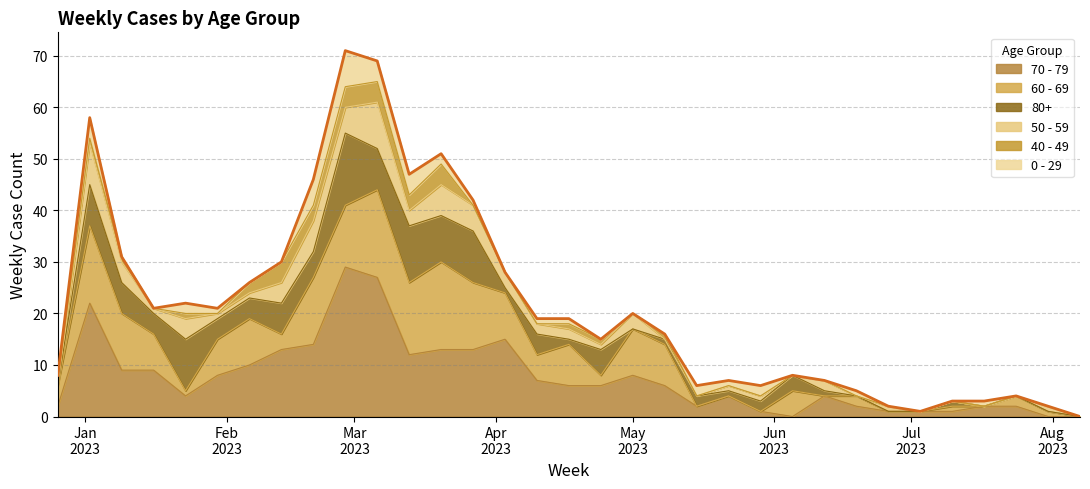

What is the label of the 33rd point from the right?

Jan
2023